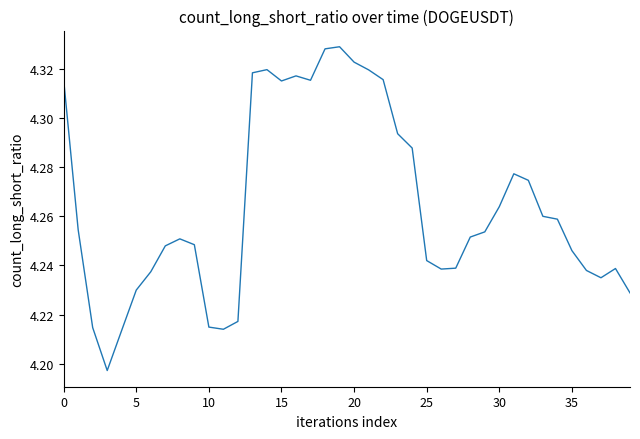

How many interior local valleys (lower than both neighbors) does the data have?

6